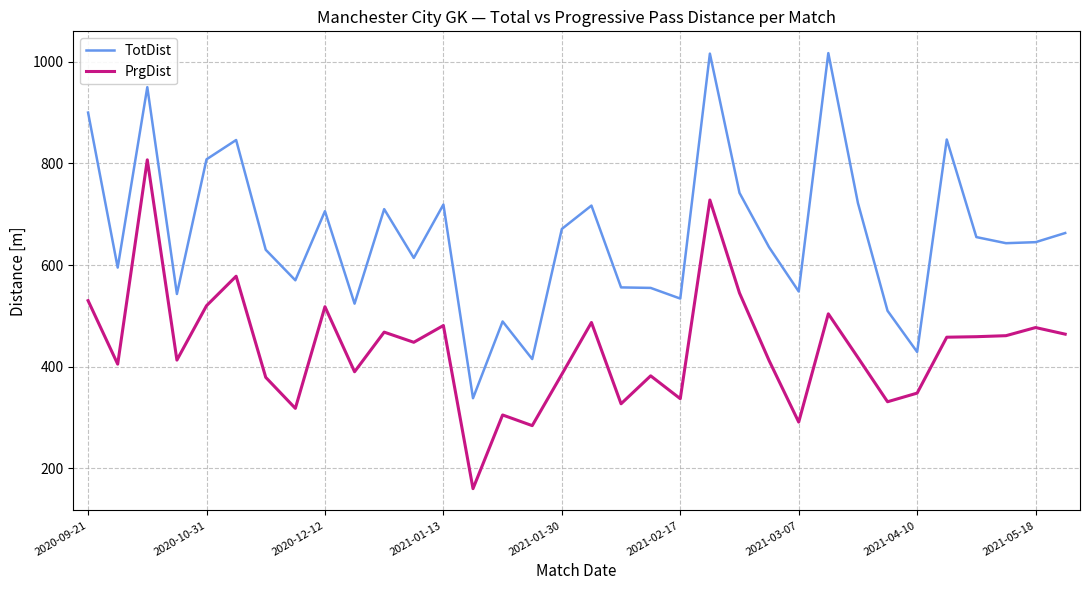

True or false: TotDist and PrgDist cross at least once.

False